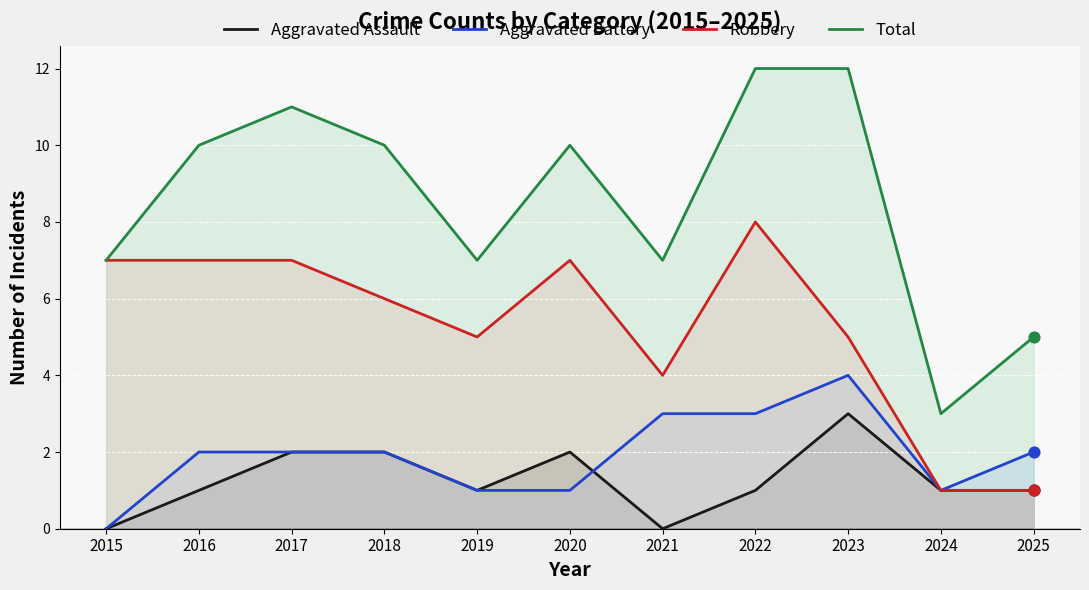

Which series has the widest spread of Y values?

Total